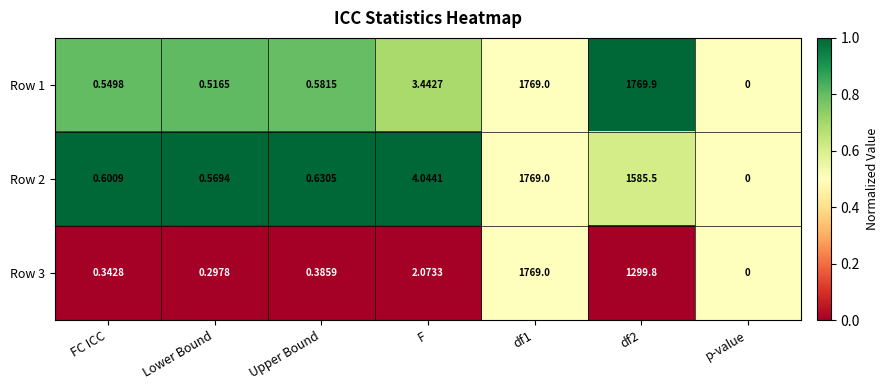

At which label does Row 2 reach its minimum?

p-value